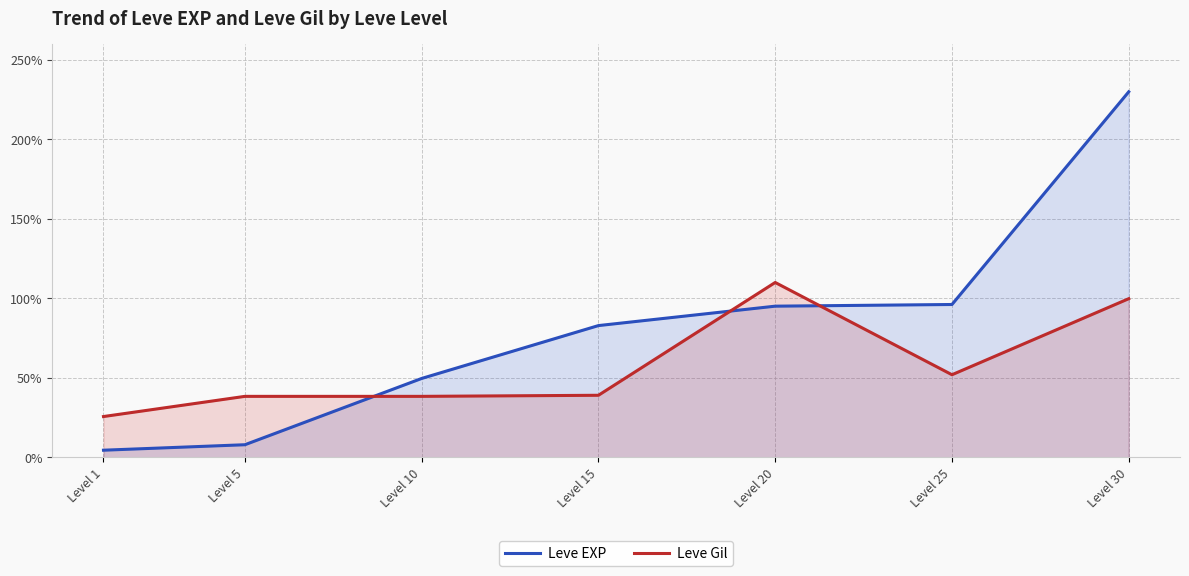

How many data points in Leve EXP are less than 82?

3